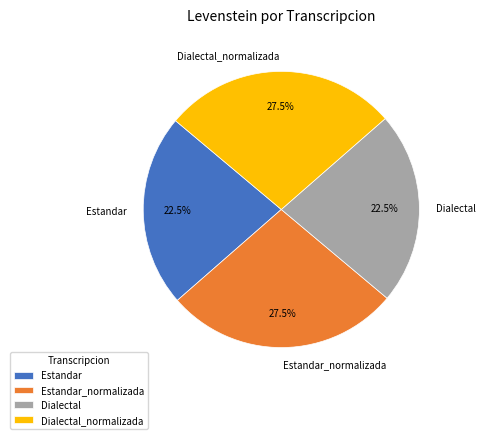

What percentage do Estandar and Estandar_normalizada together represent?

50.0%